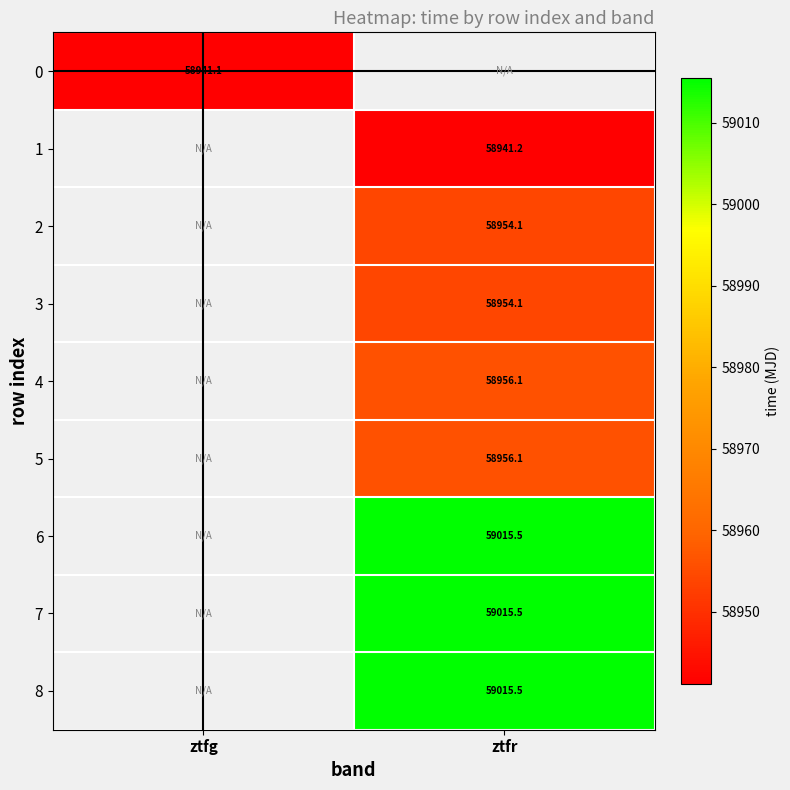

How many data points does each series have?

2